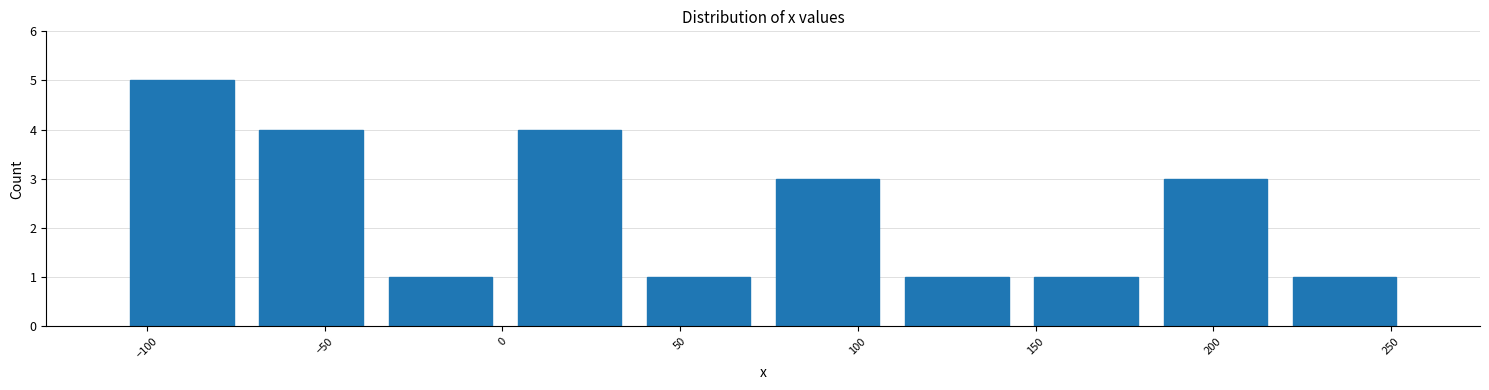

What is the height of the bar covering -110 to -70 on the x-axis? Neither the bar edges nor the heights are printed on the chart, so give them approximately, as read against the axes.

5